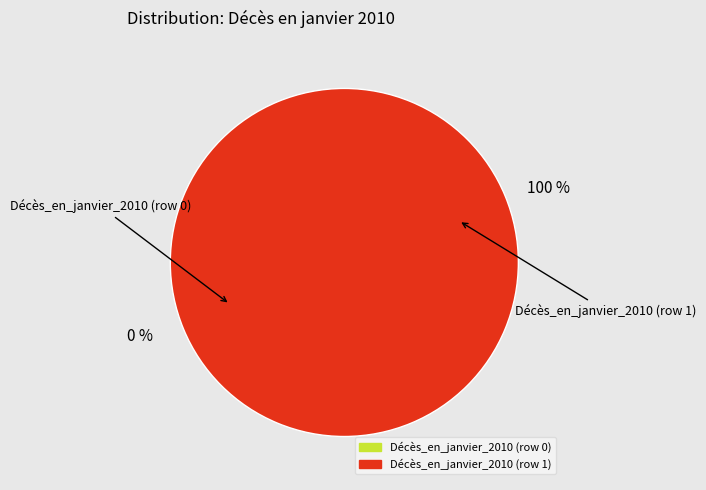

What is the change in value from Décès_en_janvier_2010 (row 0) to Décès_en_janvier_2010 (row 1)?

+1